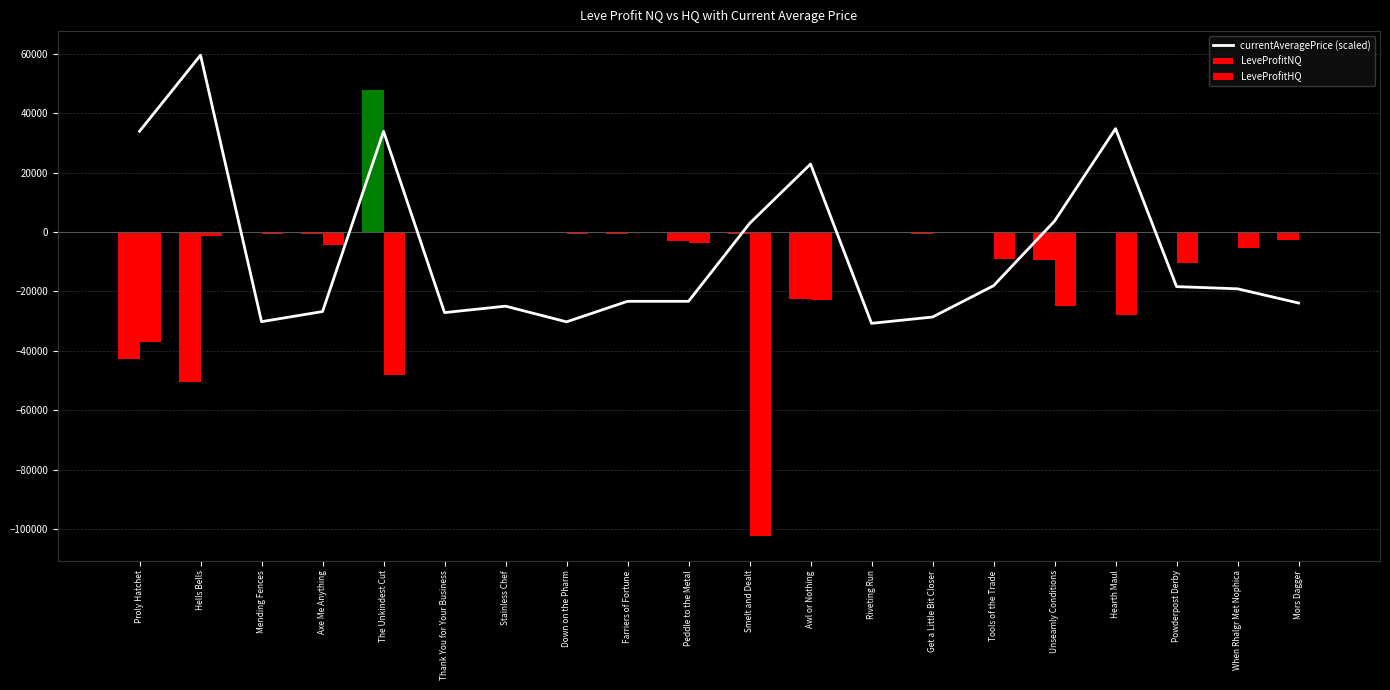

At which label is currentAveragePrice (scaled) closest to 14399?

Awl or Nothing